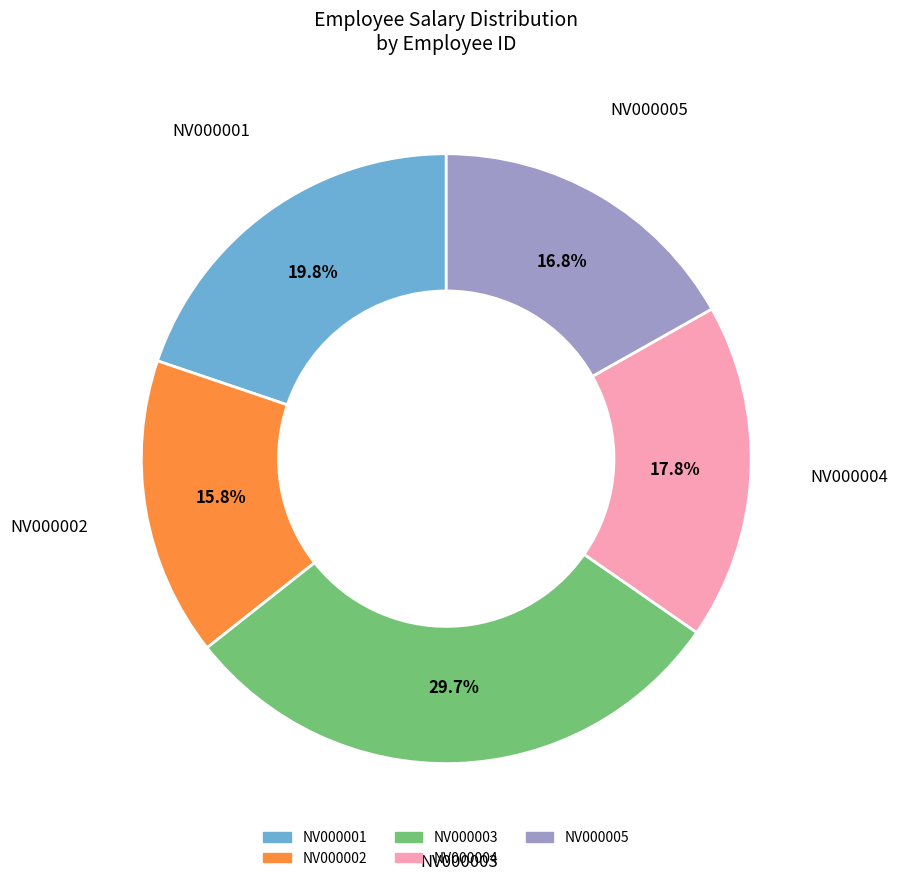

To the nearest percent, what portion does NV000003 represent?

30%